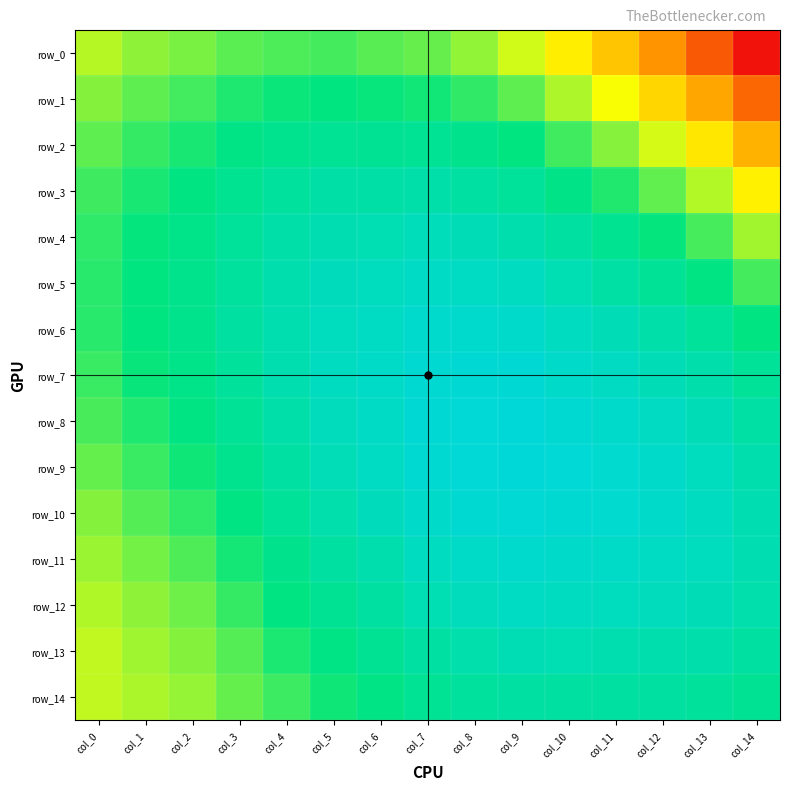

Rank the series at col_14 from lowest to highest value.

row_0, row_1, row_2, row_3, row_4, row_5, row_6, row_14, row_7, row_13, row_8, row_12, row_9, row_10, row_11